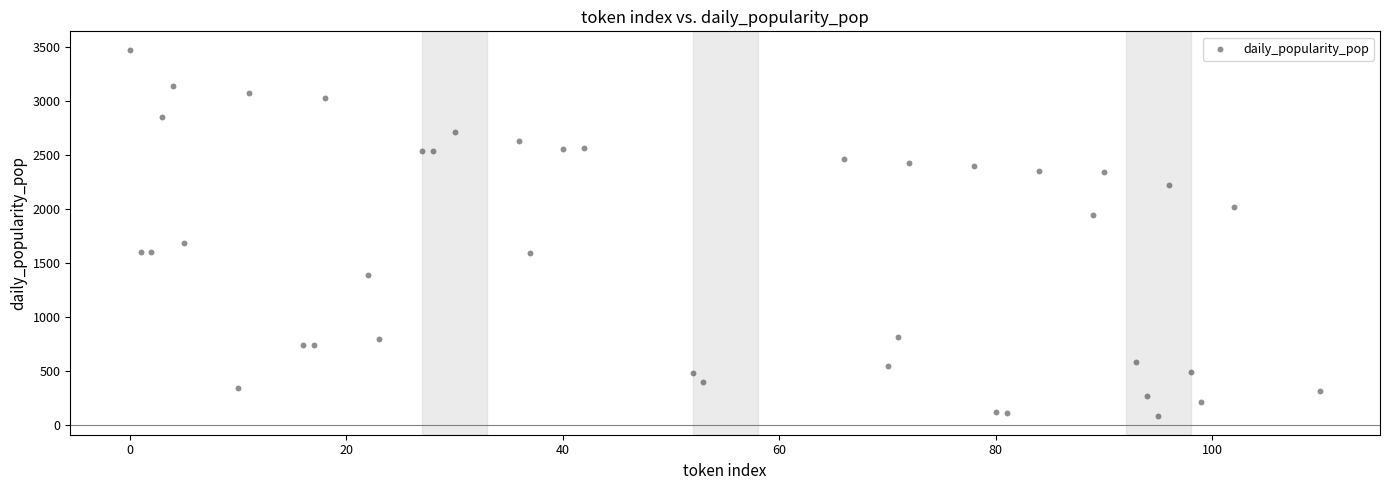

What Y value in the scatter plot is closest to 1777?

1682.6